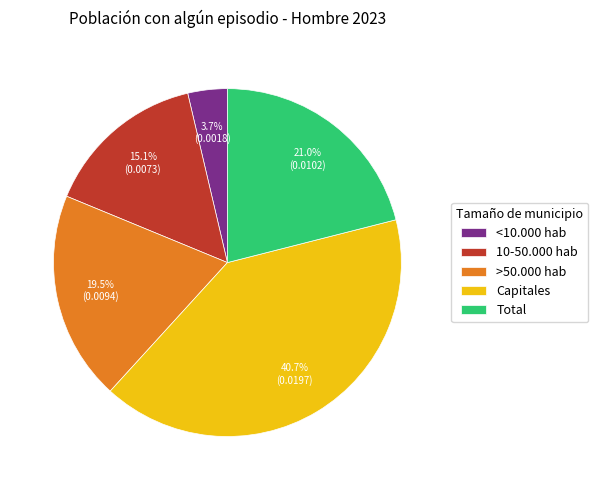

Which category has the smallest portion of the pie?

<10.000 hab